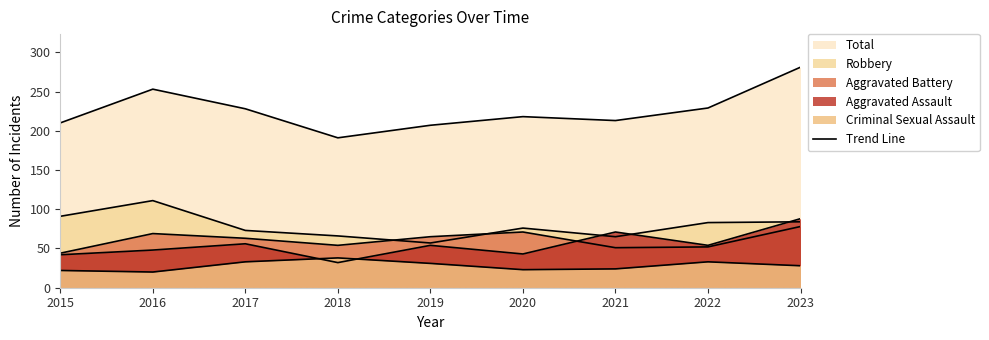

What is the difference between the Criminal Sexual Assault values at 2018 and 2016?

18